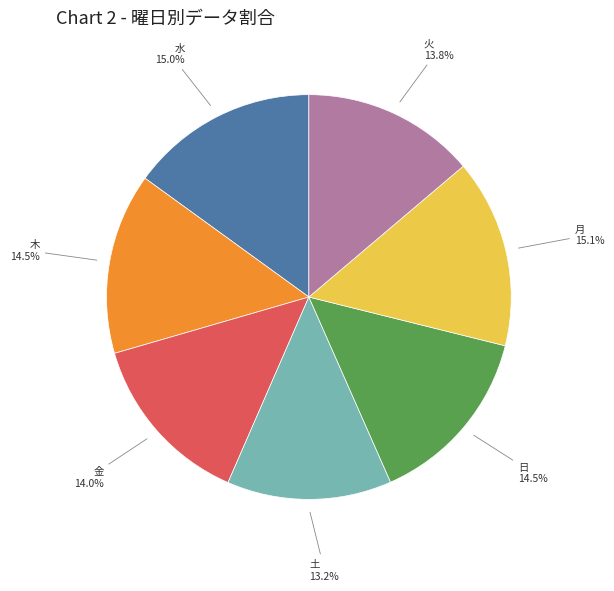

To the nearest percent, what is the average slice percentage?

14%